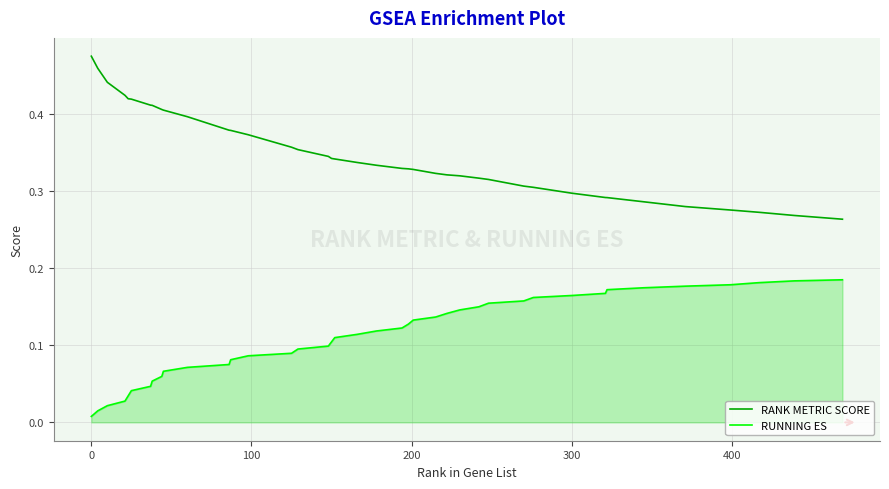

Rank the series by their maximum value, from highest to lowest.

RANK METRIC SCORE, RUNNING ES